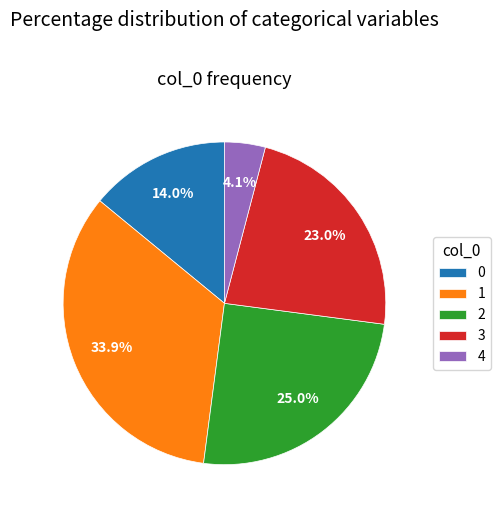

To the nearest percent, what percentage of the pie is 1?

34%